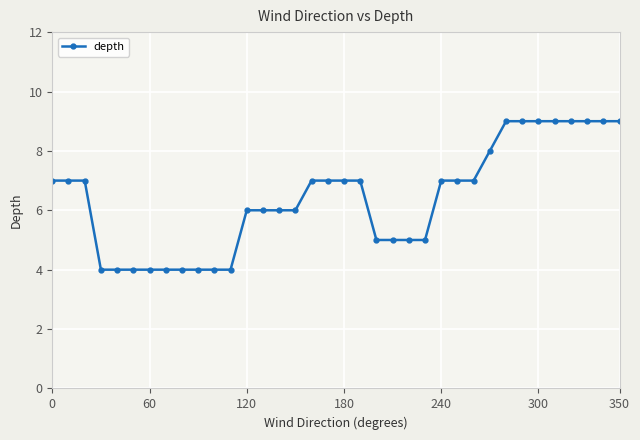

How many values are between 5 and 8?

19